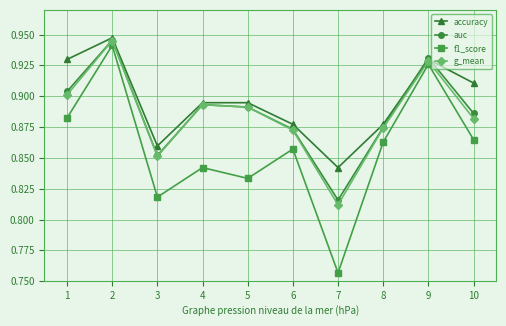

At which category does accuracy reach its first local valley?

3